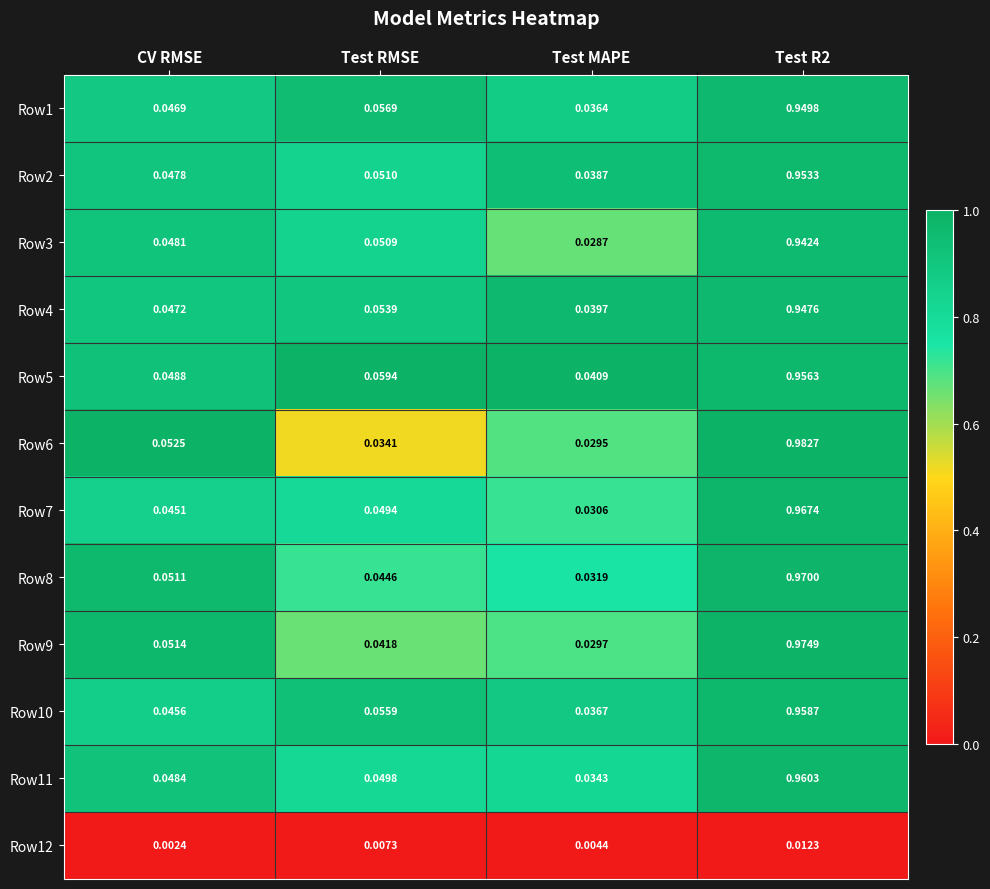

At which label is Row8 closest to 0?

Test MAPE